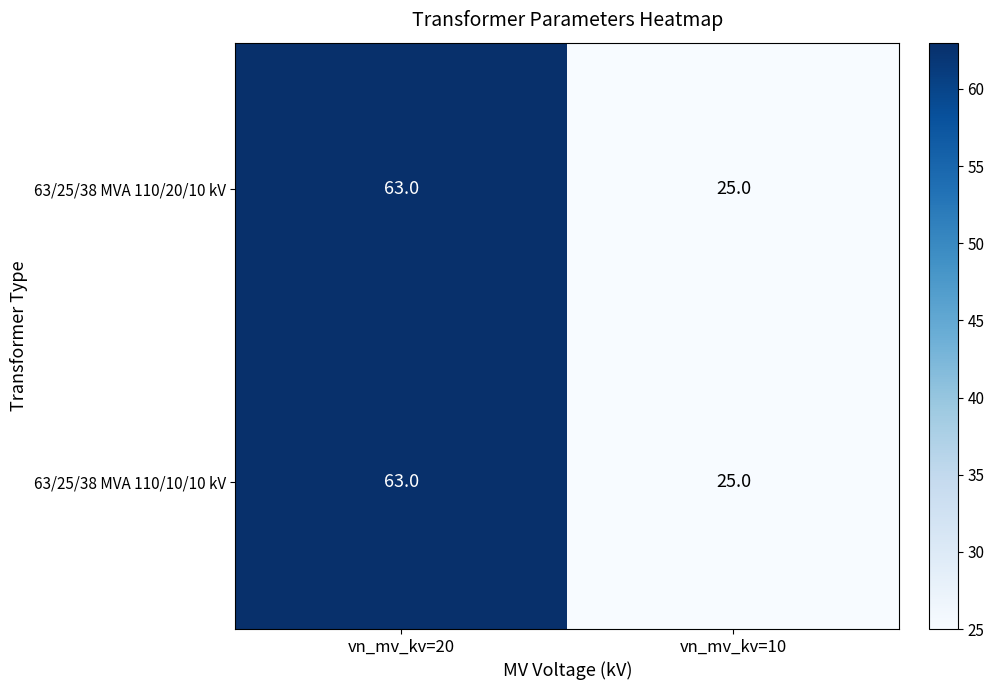

Read the 63/25/38 MVA 110/20/10 kV value at vn_mv_kv=10.

25